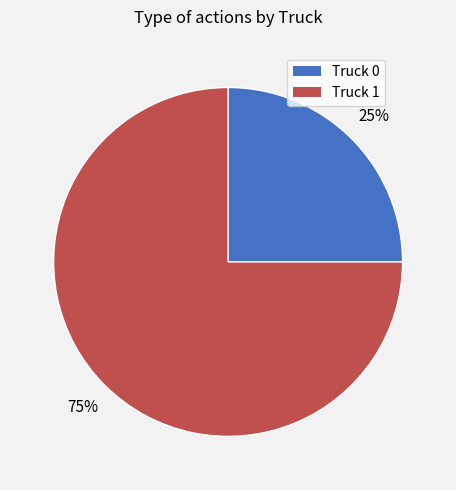

Which category has the biggest portion of the pie?

Truck 1